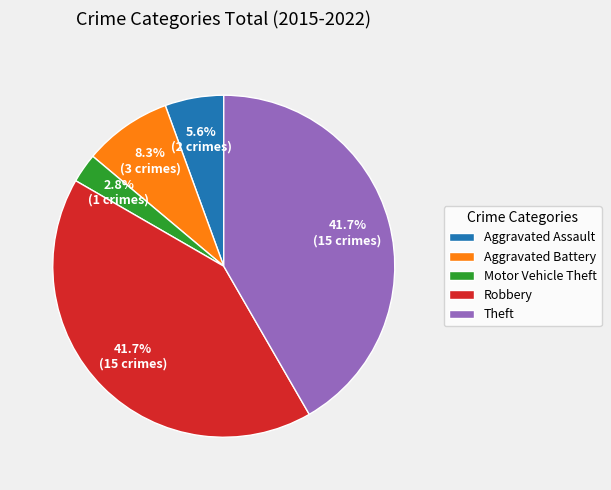

Combined, what portion of the pie is Theft and Robbery?

83.3%